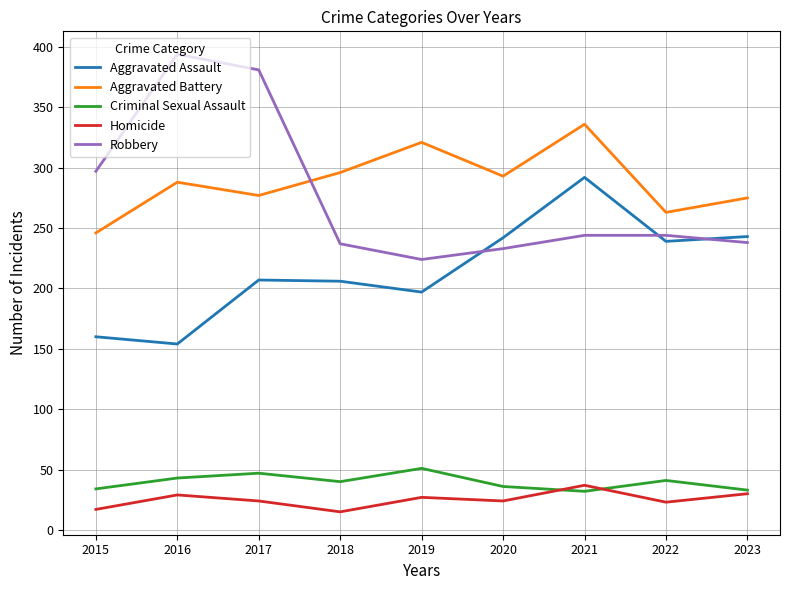

What are all the series names shown in the legend?

Aggravated Assault, Aggravated Battery, Criminal Sexual Assault, Homicide, Robbery